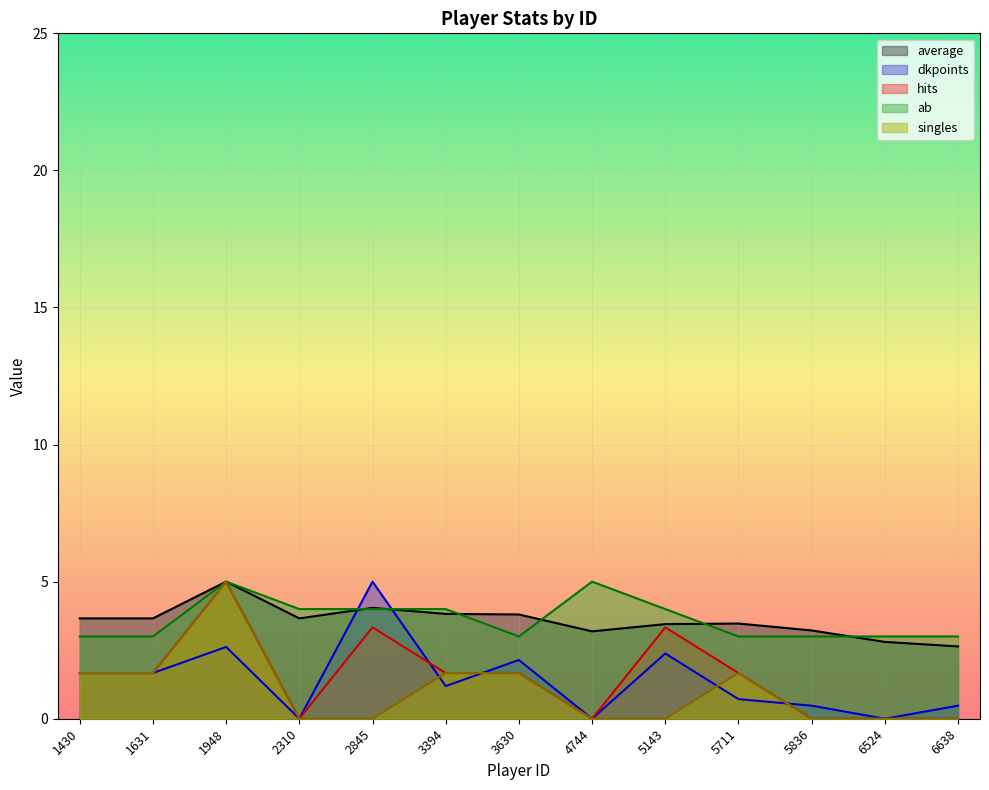

What are all the series names shown in the legend?

average, dkpoints, hits, ab, singles